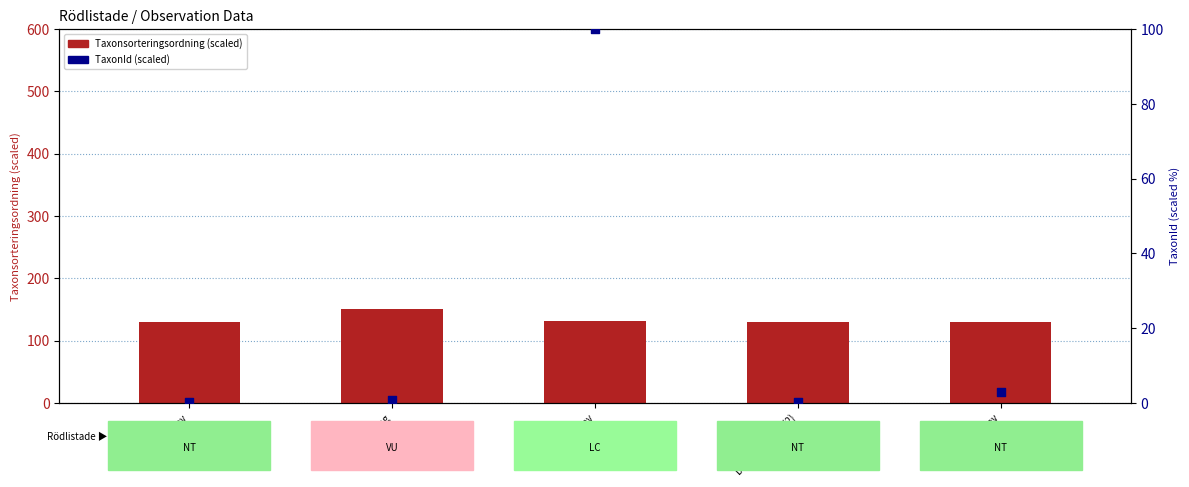

Which series contains the highest Y value?

Taxonsorteringsordning (scaled)